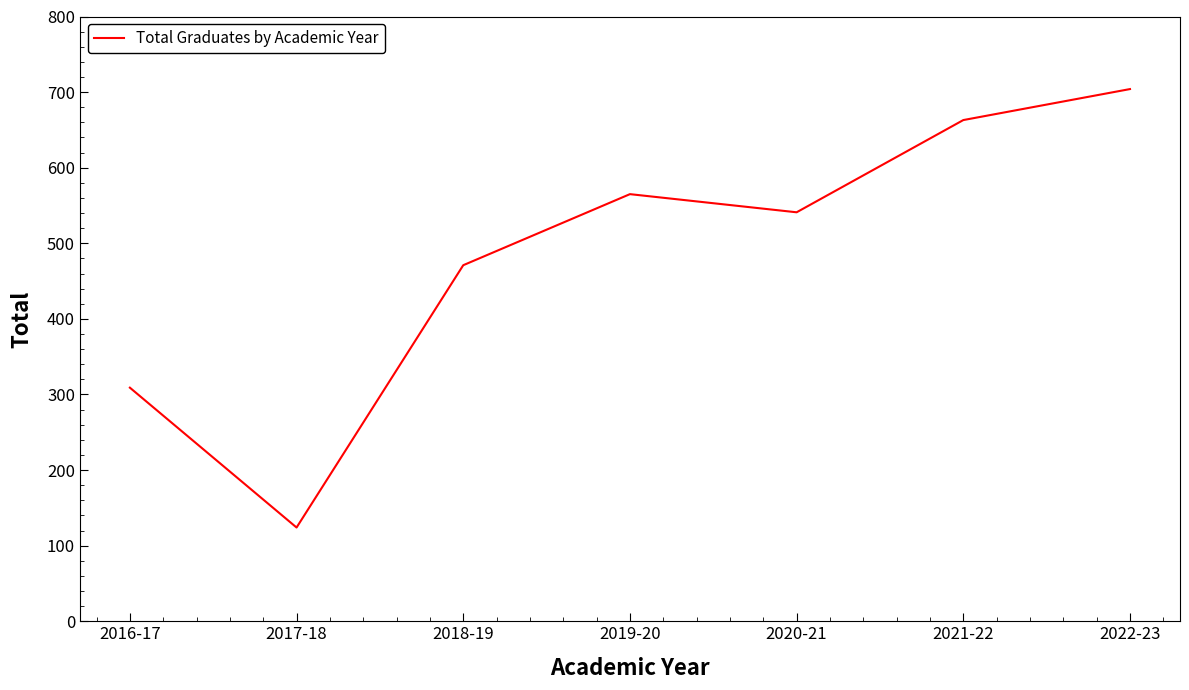

How many interior local peaks (higher than both neighbors) does the data have?

1